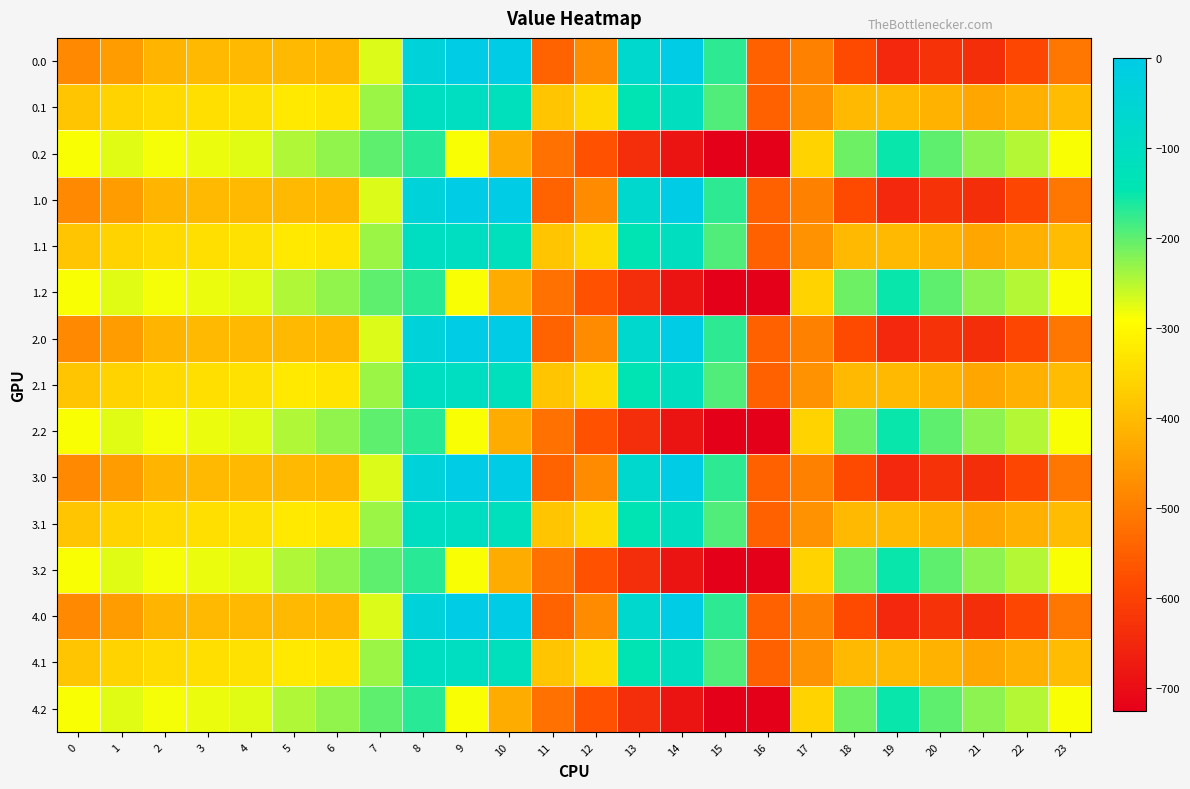

List the series in order of their peak value, highest first.

0.0, 1.0, 2.0, 3.0, 4.0, 0.1, 1.1, 2.1, 3.1, 4.1, 0.2, 1.2, 2.2, 3.2, 4.2